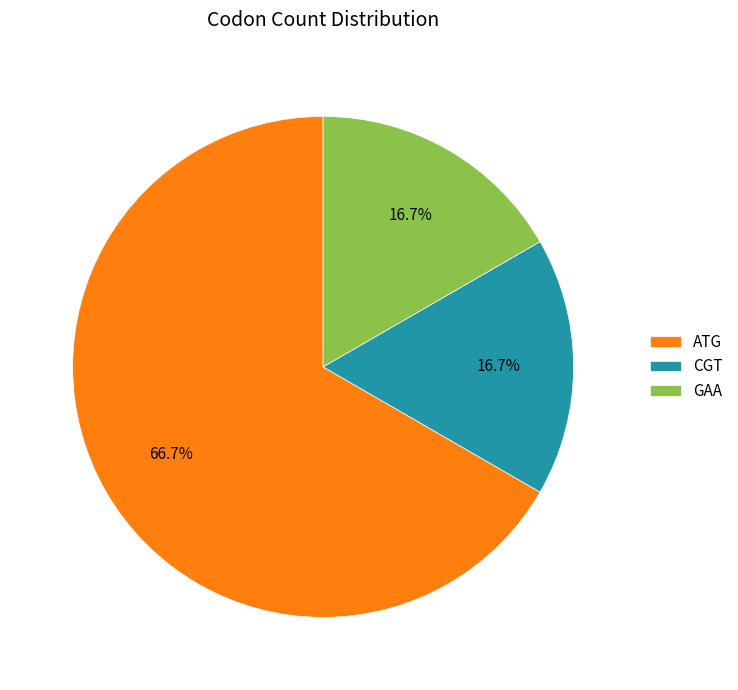

Is there a majority slice in this chart?

Yes